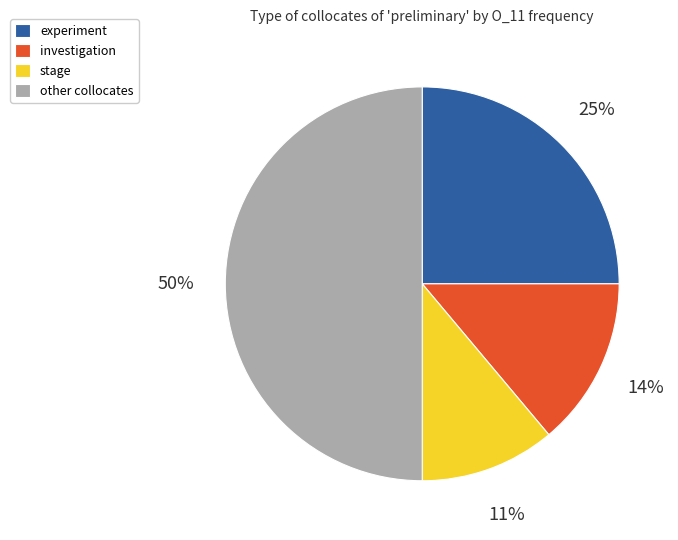

Is it true that investigation is 14% of the pie?

True